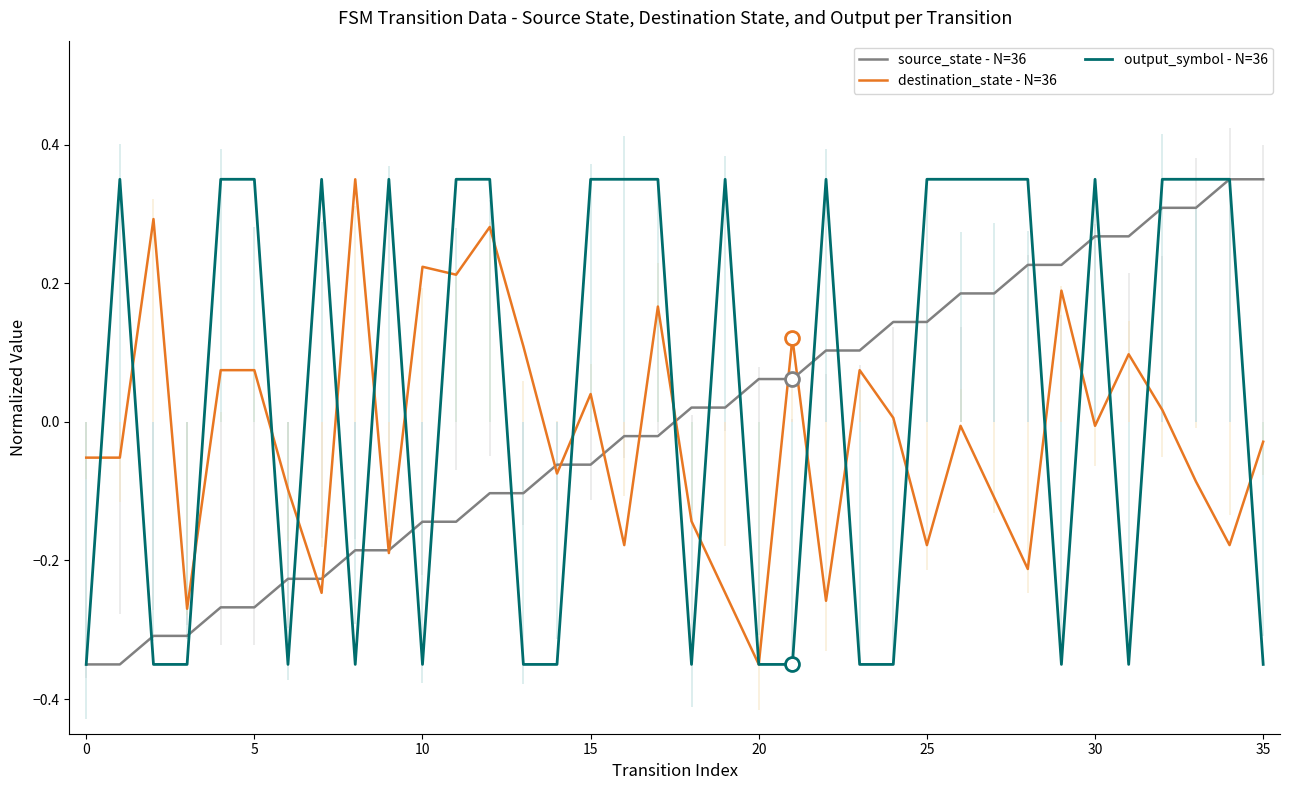

What is the value of the destination_state - N=36 point at the 30th from the left?

0.2